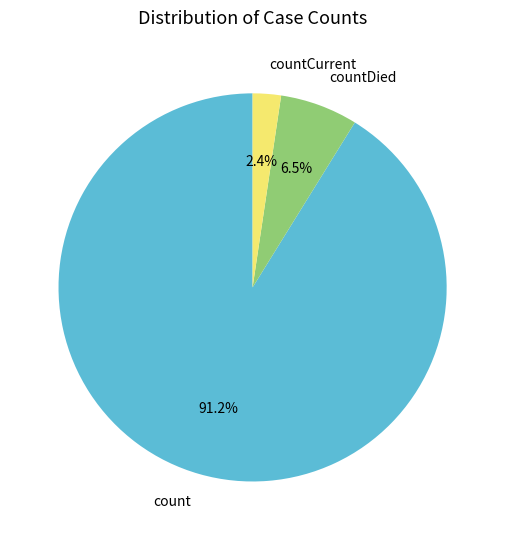

Which slice is the largest?

count